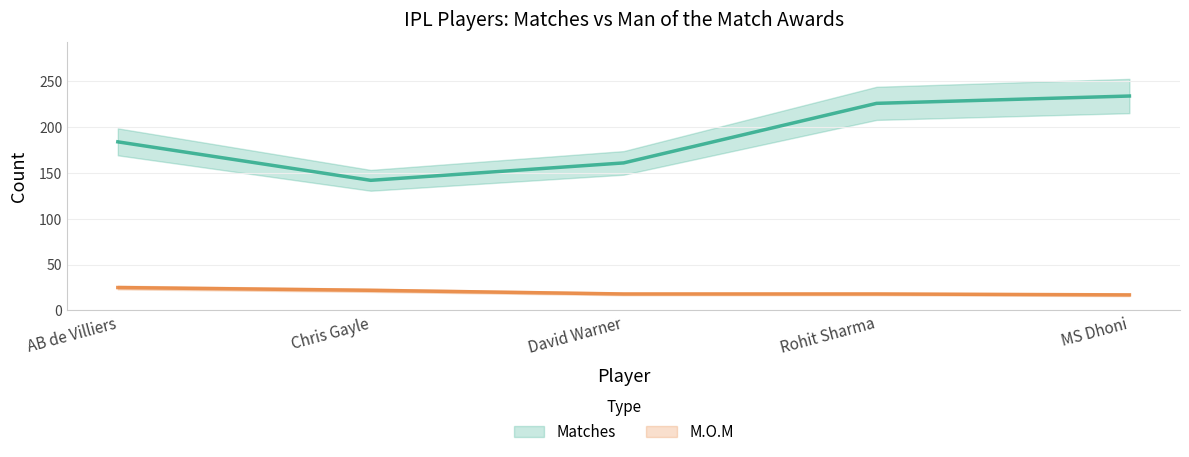

What is the minimum value for M.O.M?

17